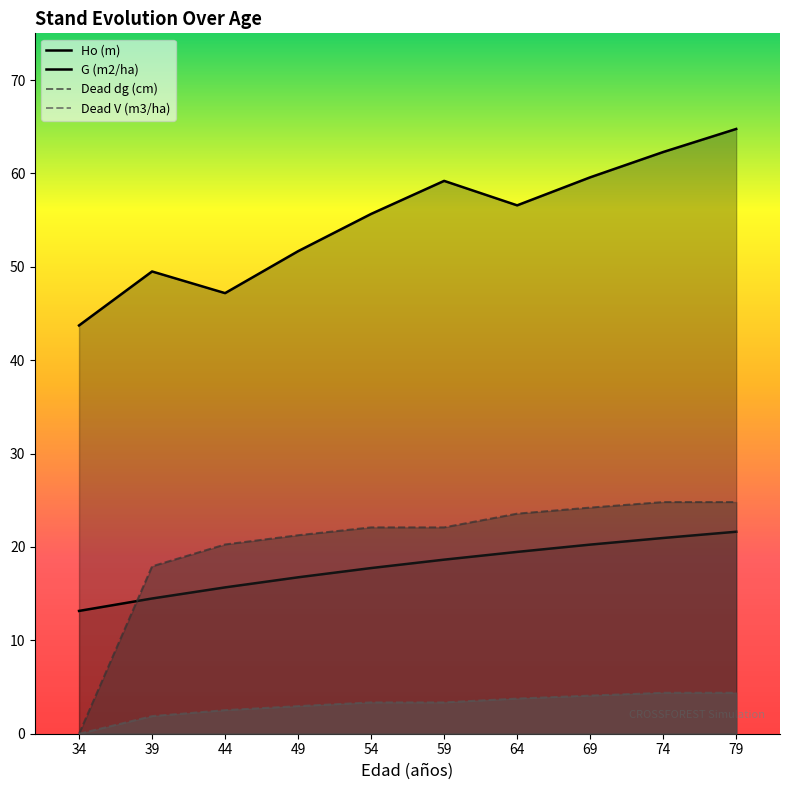

Reading right to left, what are all the values shown in this chart?

Ho (m): 79=21.6	74=21.0	69=20.2	64=19.5	59=18.6	54=17.7	49=16.8	44=15.7	39=14.5	34=13.2
G (m2/ha): 79=64.8	74=62.3	69=59.6	64=56.6	59=59.2	54=55.7	49=51.7	44=47.2	39=49.5	34=43.7
Dead dg (cm): 79=24.8	74=24.8	69=24.2	64=23.6	59=22.1	54=22.1	49=21.3	44=20.3	39=17.9	34=0.0
Dead V (m3/ha): 79=4.4	74=4.4	69=4.1	64=3.8	59=3.4	54=3.4	49=3.0	44=2.5	39=1.9	34=0.0